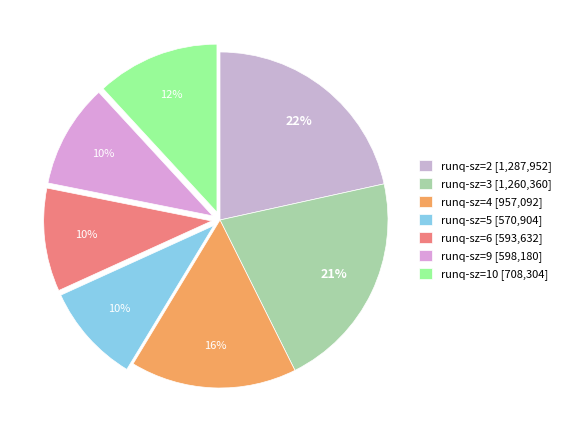

Is runq-sz=5 the majority of the pie?

No